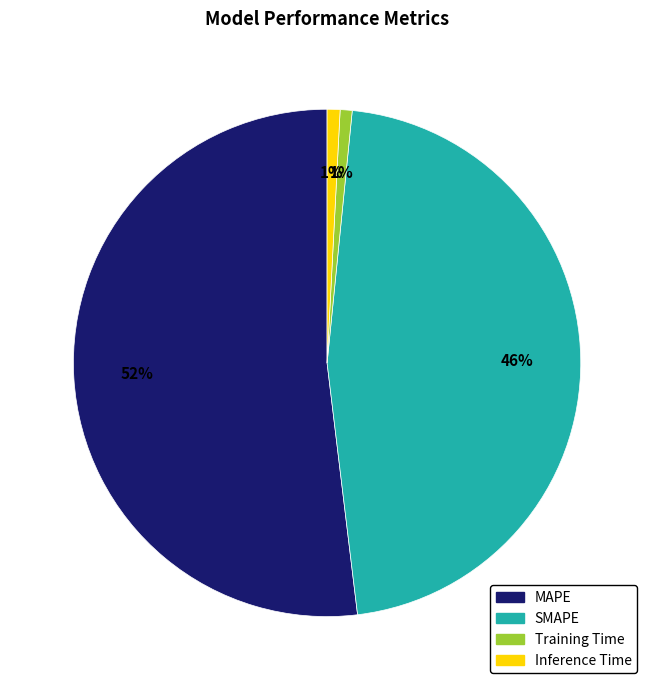

What percentage is the SMAPE slice, to the nearest percent?

46%